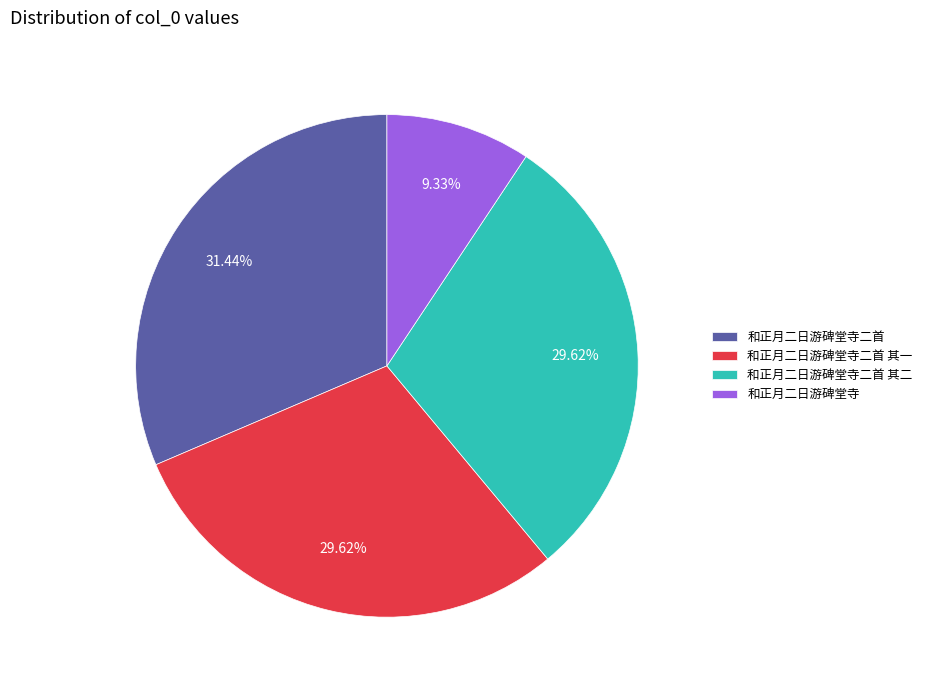

To the nearest percent, what percentage of the pie is 和正月二日游碑堂寺?

9%